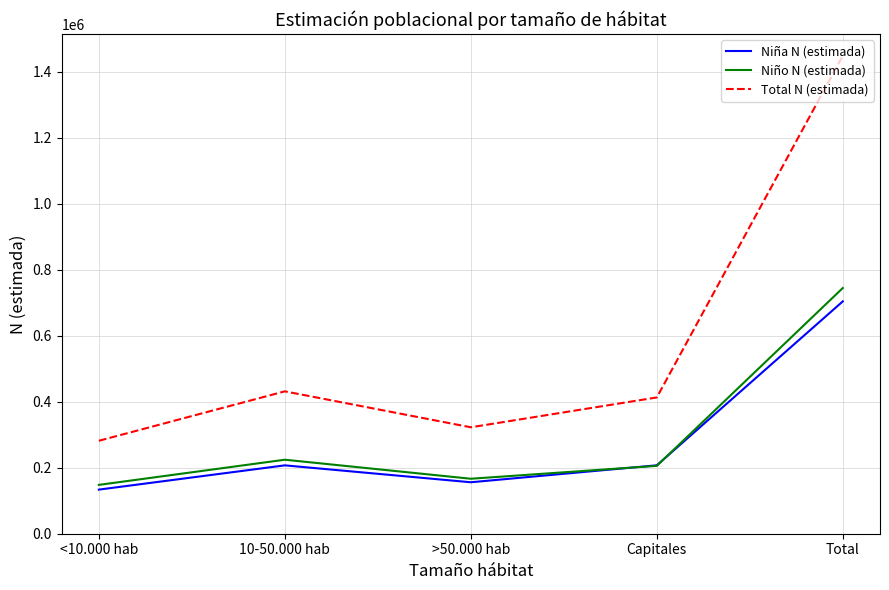

Which series has the largest total across all categories?

Total N (estimada)